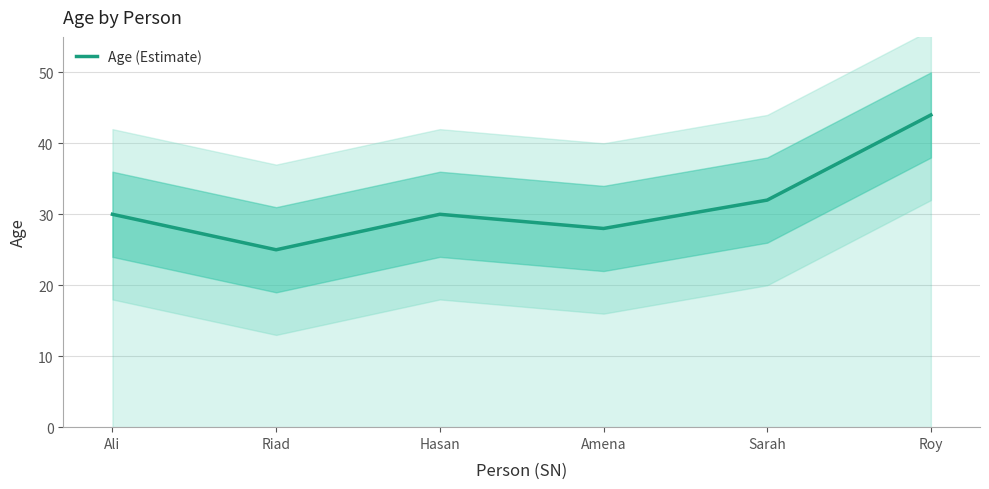

What position from the left is Amena?

4